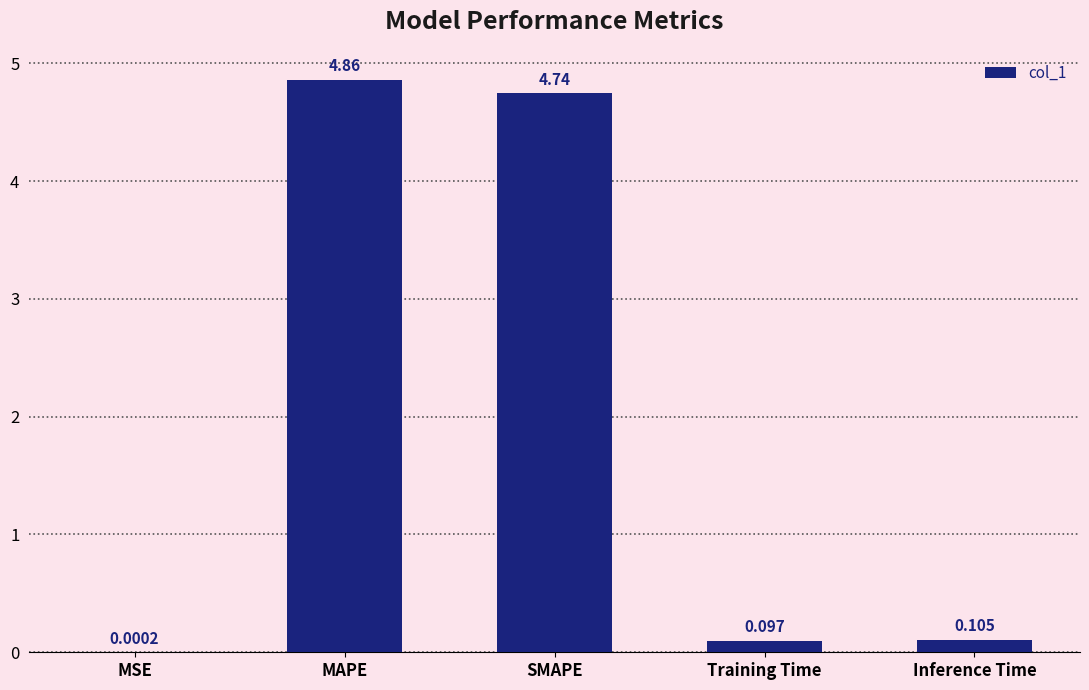

Where is the data nearest to the value 2?

Inference Time